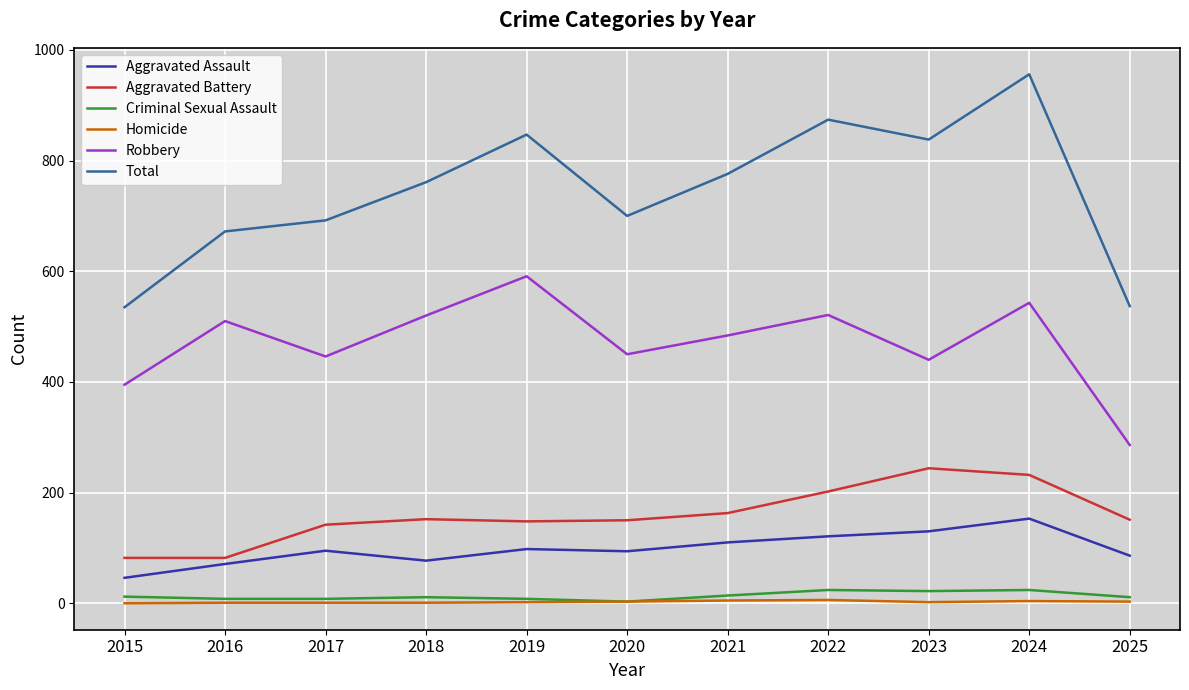

Which series has the widest spread of values?

Total